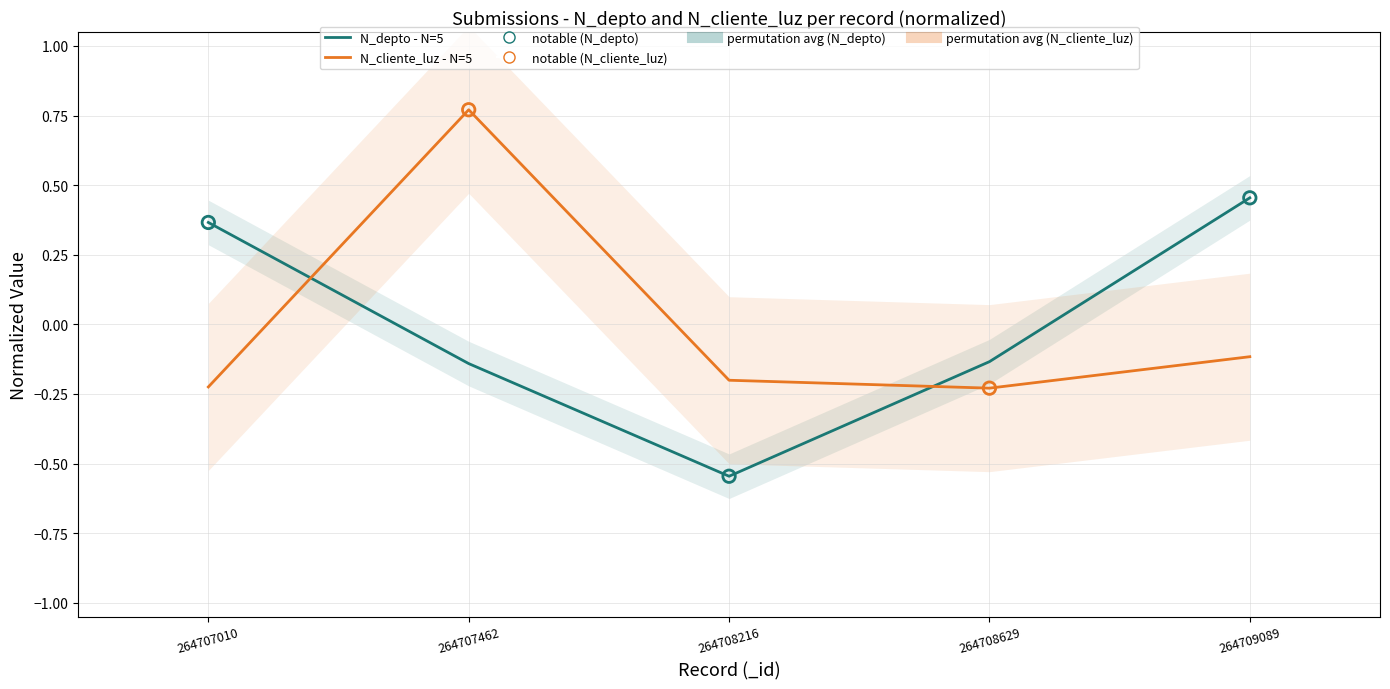

Which series has the widest spread of Y values?

N_cliente_luz - N=5